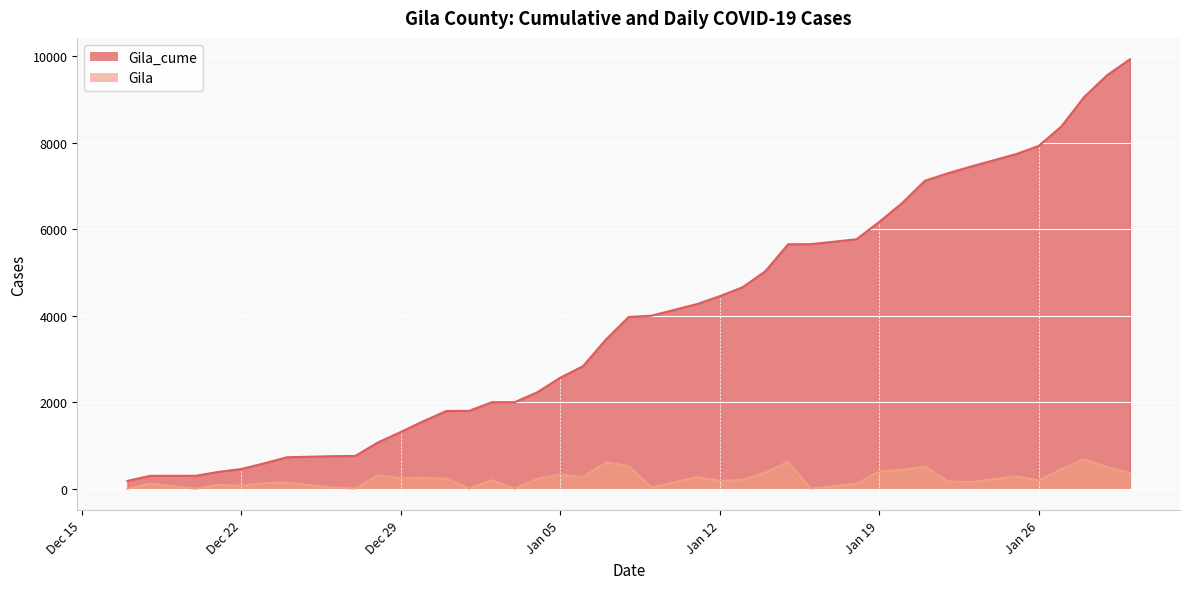

How many interior local peaks does the Gila series have?

13